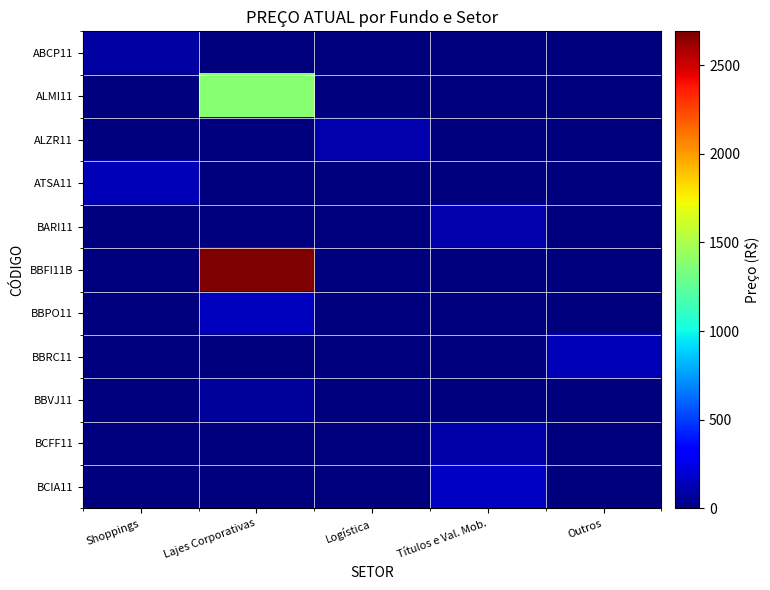

Which series has the widest spread of values?

BBFI11B